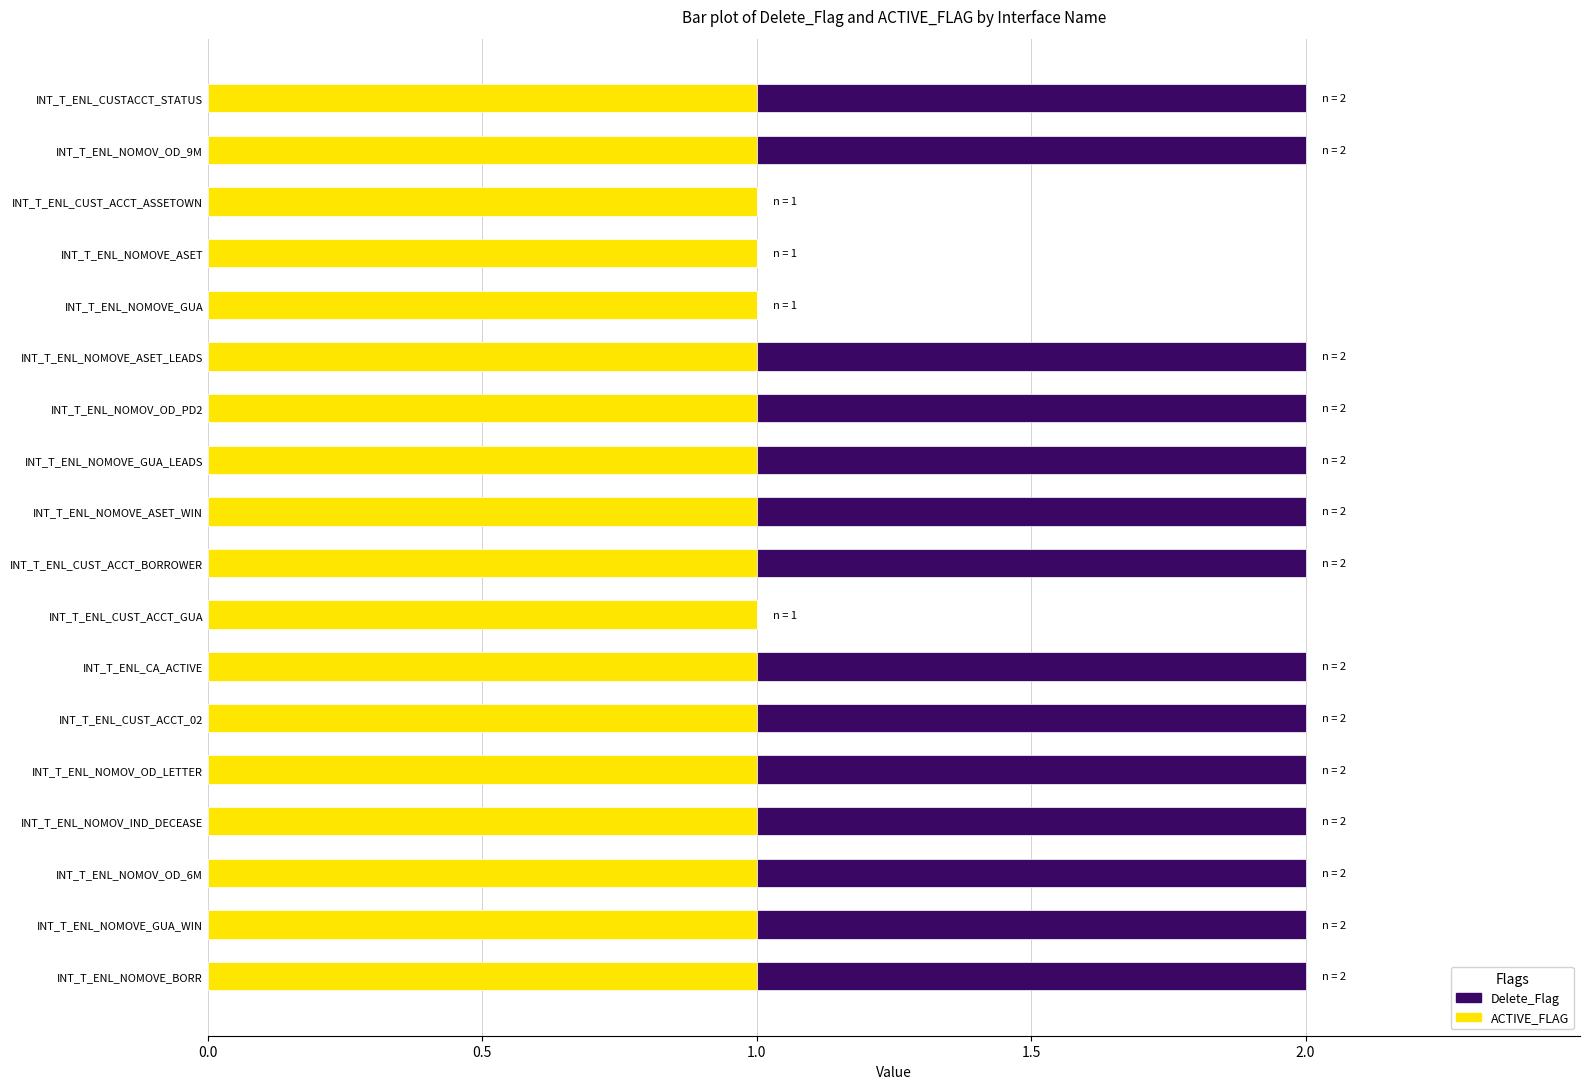

What is the sum of all ACTIVE_FLAG values?

18